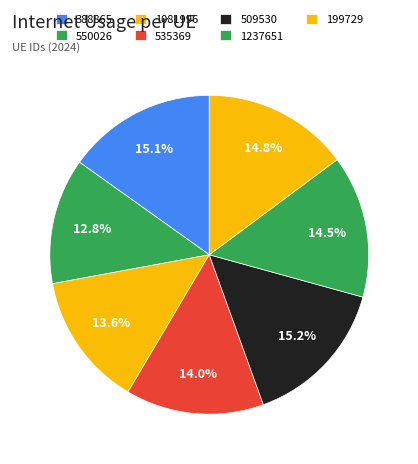

How much of the chart is everything except 535369?

86.0%